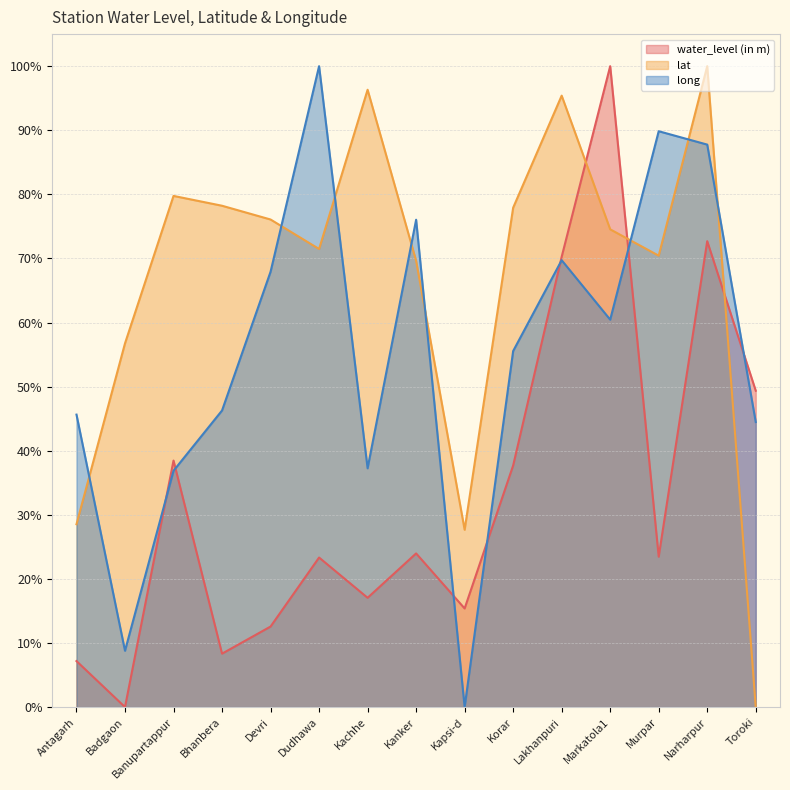

Reading left to right, what are all the values shown in this chart?

water_level (in m): Antagarh=0.1	Badgaon=0.0	Banupartappur=0.4	Bhanbera=0.1	Devri=0.1	Dudhawa=0.2	Kachhe=0.2	Kanker=0.2	Kapsi-d=0.2	Korar=0.4	Lakhanpuri=0.7	Markatola1=1.0	Murpar=0.2	Narharpur=0.7	Toroki=0.5
lat: Antagarh=0.3	Badgaon=0.6	Banupartappur=0.8	Bhanbera=0.8	Devri=0.8	Dudhawa=0.7	Kachhe=1.0	Kanker=0.7	Kapsi-d=0.3	Korar=0.8	Lakhanpuri=1.0	Markatola1=0.7	Murpar=0.7	Narharpur=1.0	Toroki=0.0
long: Antagarh=0.5	Badgaon=0.1	Banupartappur=0.4	Bhanbera=0.5	Devri=0.7	Dudhawa=1.0	Kachhe=0.4	Kanker=0.8	Kapsi-d=0.0	Korar=0.6	Lakhanpuri=0.7	Markatola1=0.6	Murpar=0.9	Narharpur=0.9	Toroki=0.4